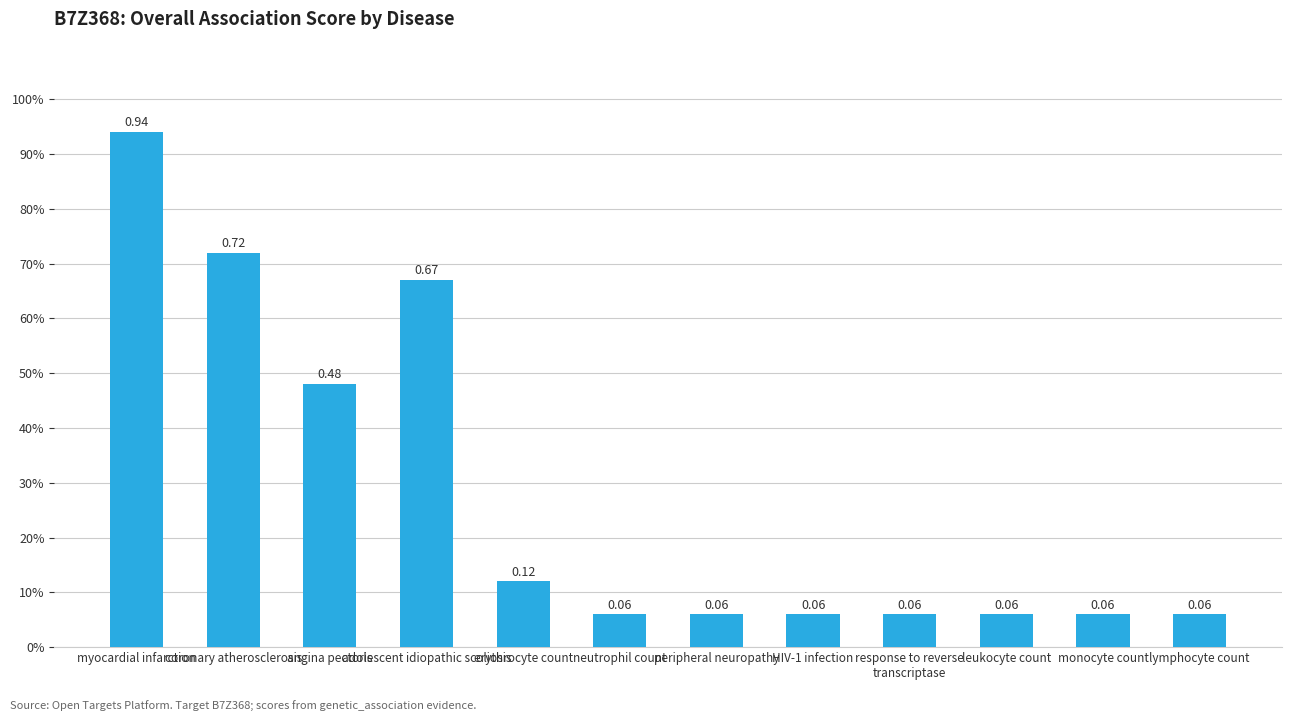

At which label is the value closest to 0?

neutrophil count